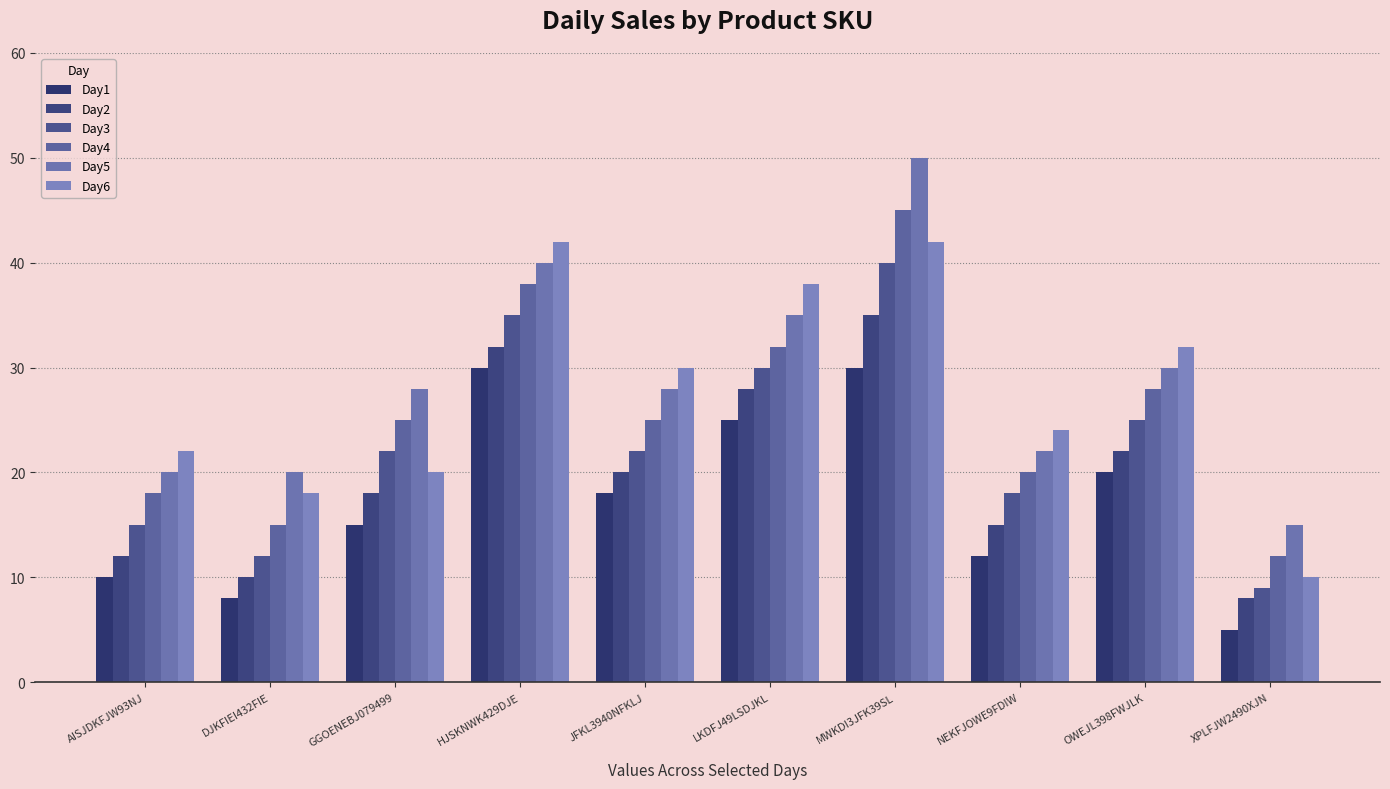

Which category has the lowest value across all series?

XPLFJW2490XJN